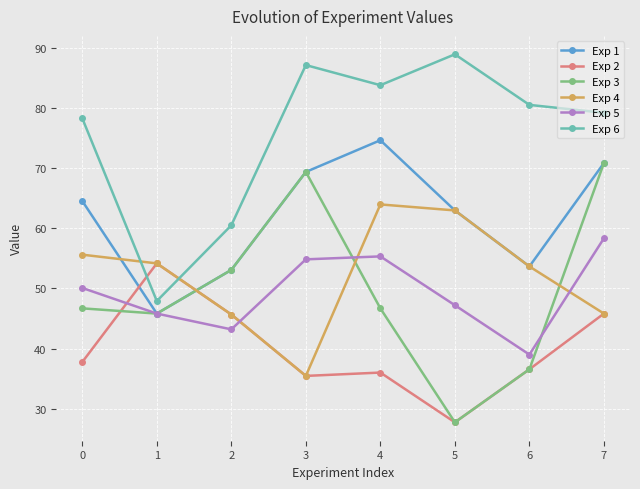

What is the value of the Exp 2 point at the 5th from the left?

36.0